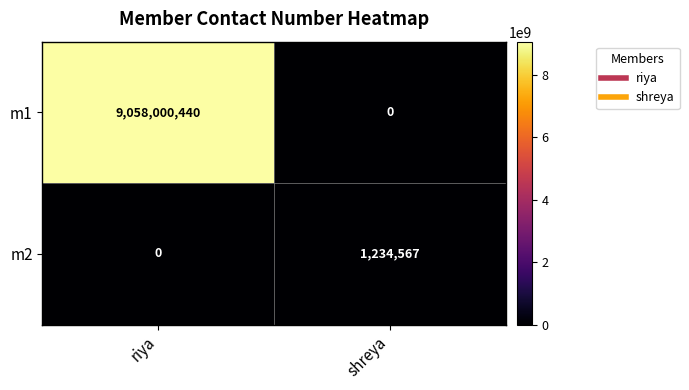

Read the m1 value at riya, to the nearest 100.

9058000400